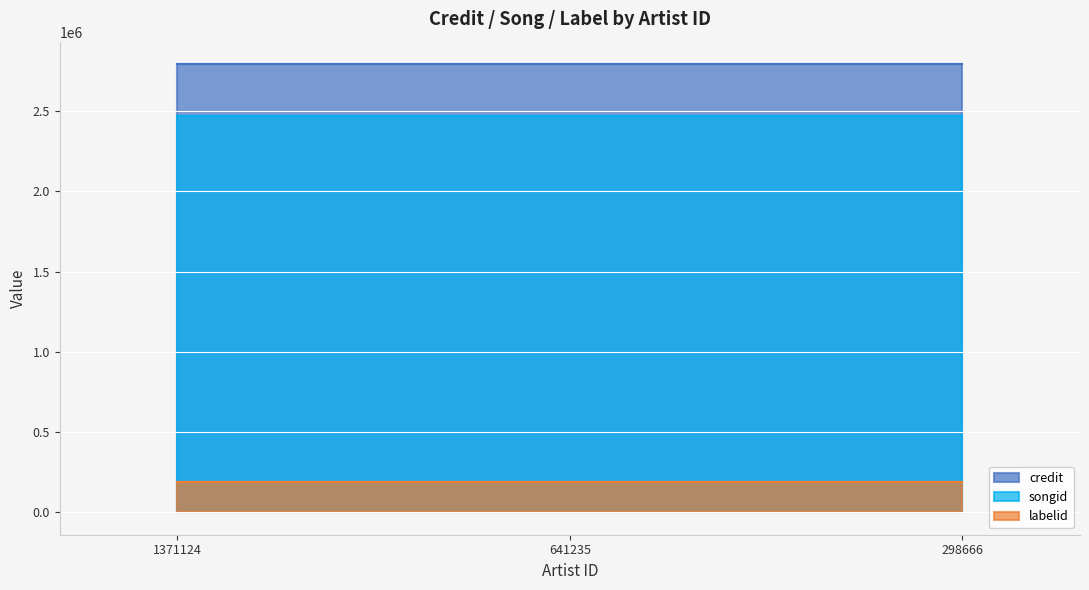

Rank the series by their maximum value, from highest to lowest.

credit, songid, labelid